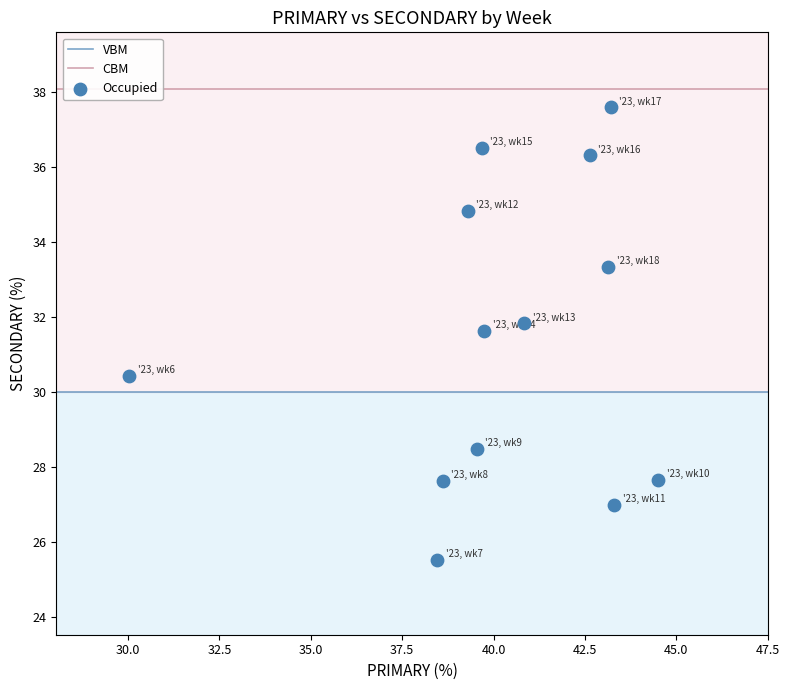

What is the range of X values (max minus min)?

14.5